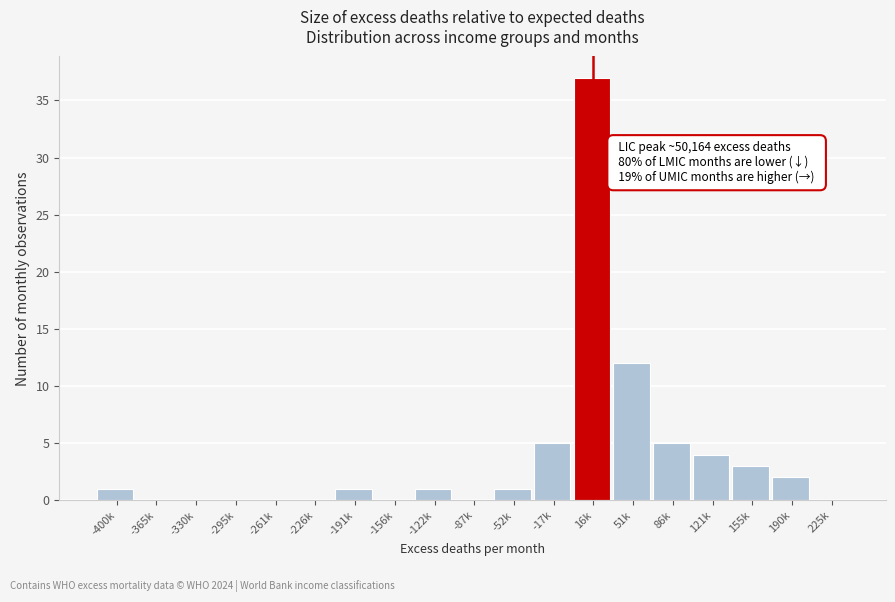

Reading left to right, transcribe all the data shown in this chart.

-400k=1	-365k=0	-330k=0	-295k=0	-261k=0	-226k=0	-191k=1	-156k=0	-122k=1	-87k=0	-52k=1	-17k=5	16k=37	51k=12	86k=5	121k=4	155k=3	190k=2	225k=0